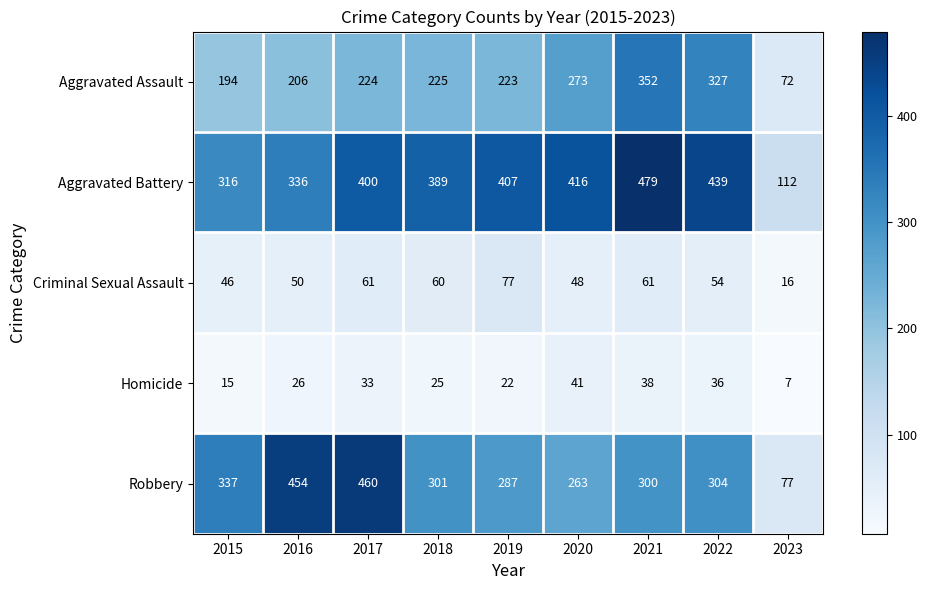

What is the approximate value of Homicide at 2020, to the nearest 5?

40